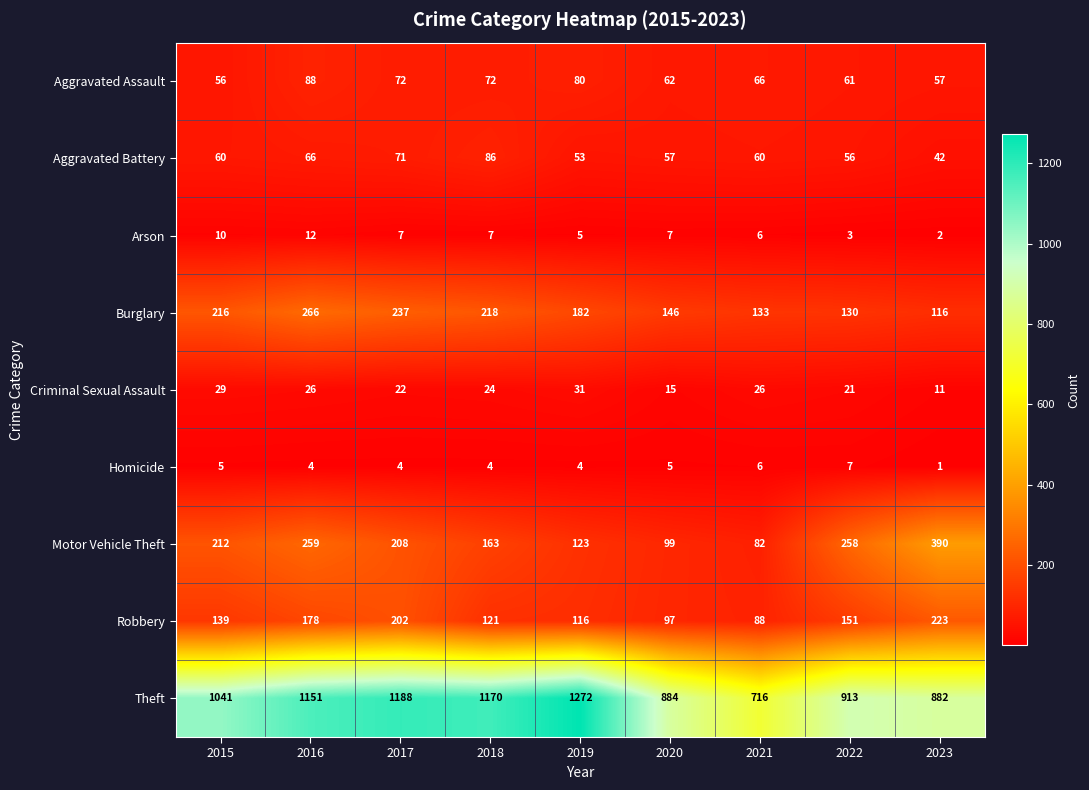

What is the difference between the Robbery values at 2018 and 2021?

33